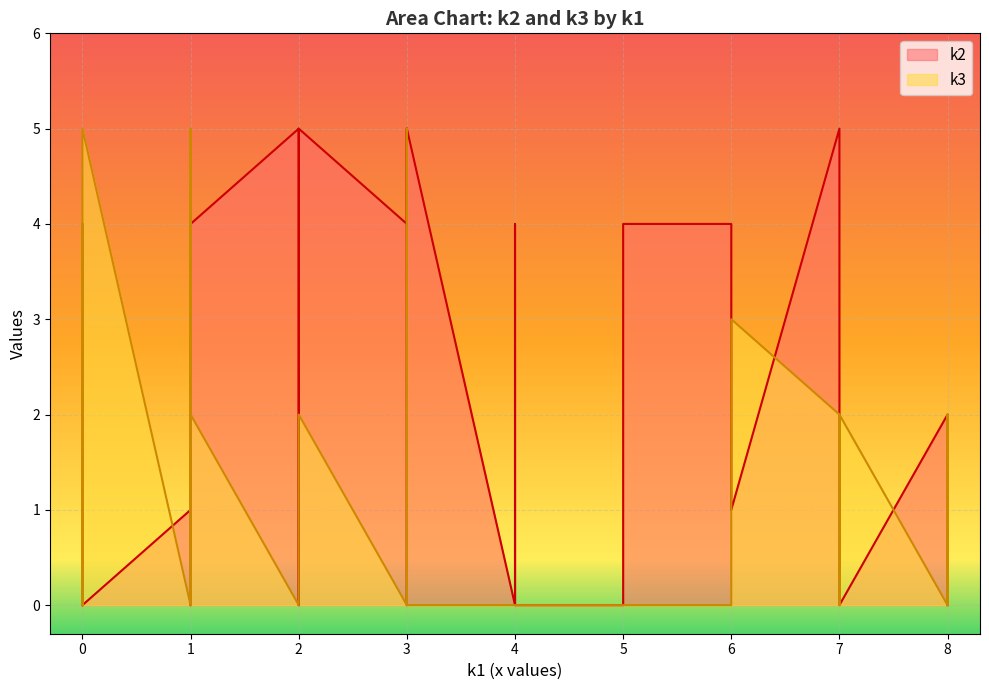

Does the chart display data point markers on the line(s)?

No